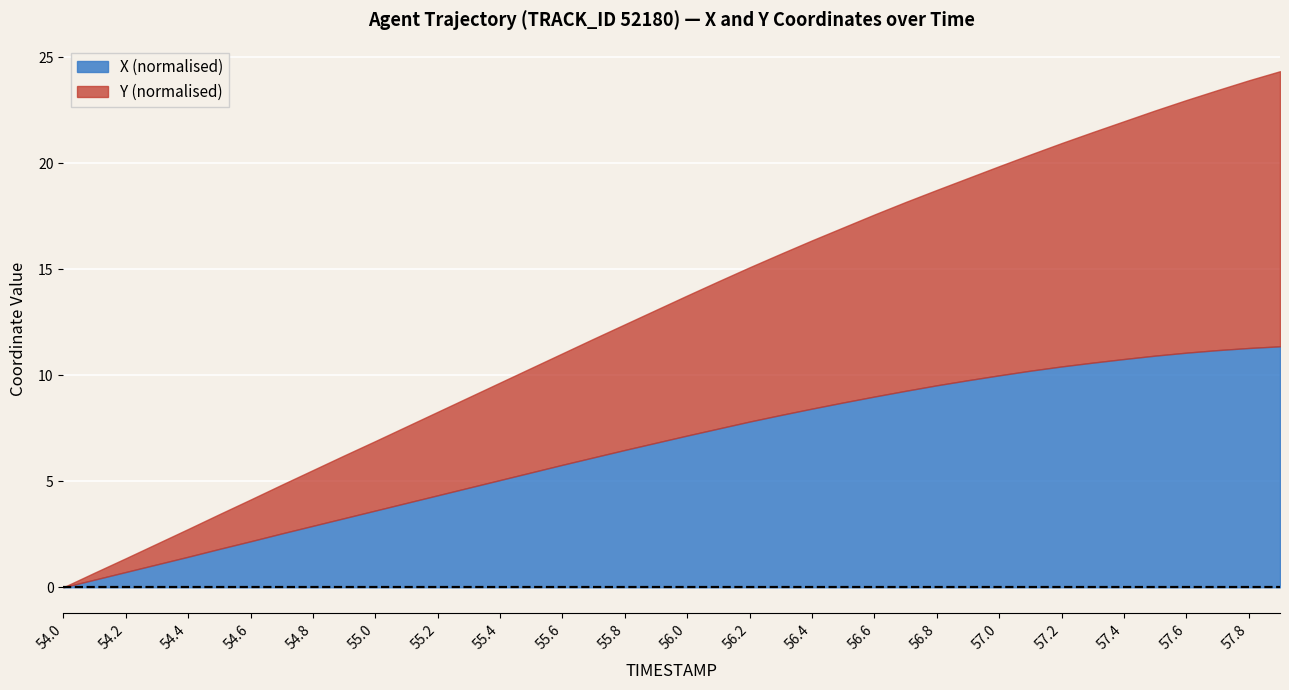

What is the label of the 39th point from the right?

54.1